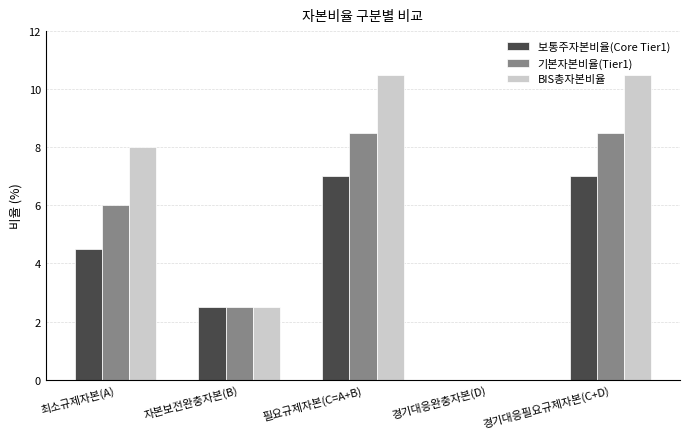

Between 자본보전완충자본(B) and 필요규제자본(C=A+B), which series saw the biggest shift?

BIS총자본비율